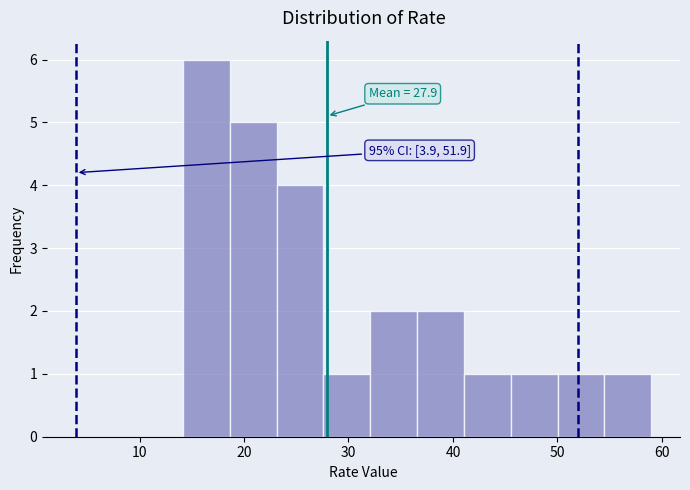

Over which range of the x-axis is the bar tallest?

14 to 19